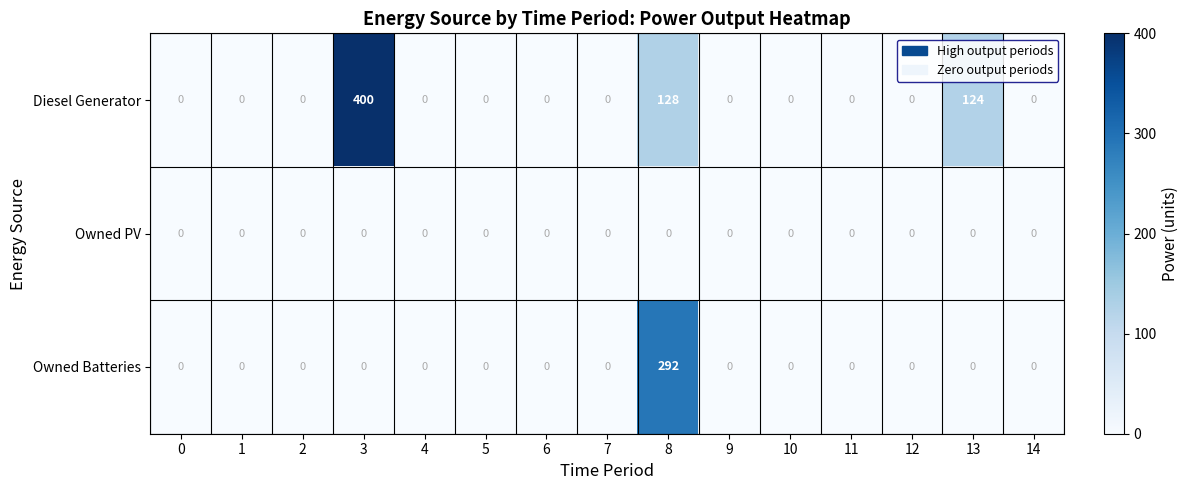

Rank the series by their average value, from lowest to highest.

Owned PV, Owned Batteries, Diesel Generator